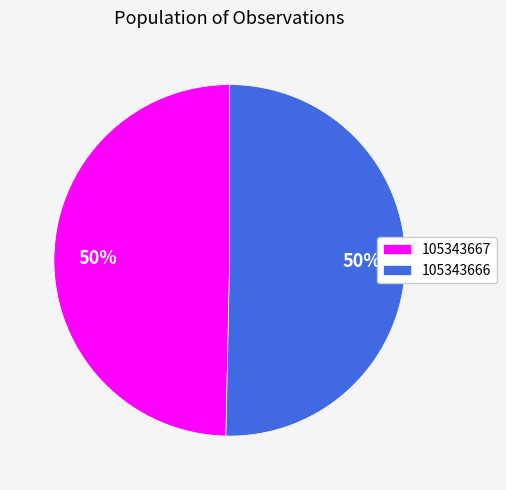

What percentage is the 105343666 slice, to the nearest percent?

50%